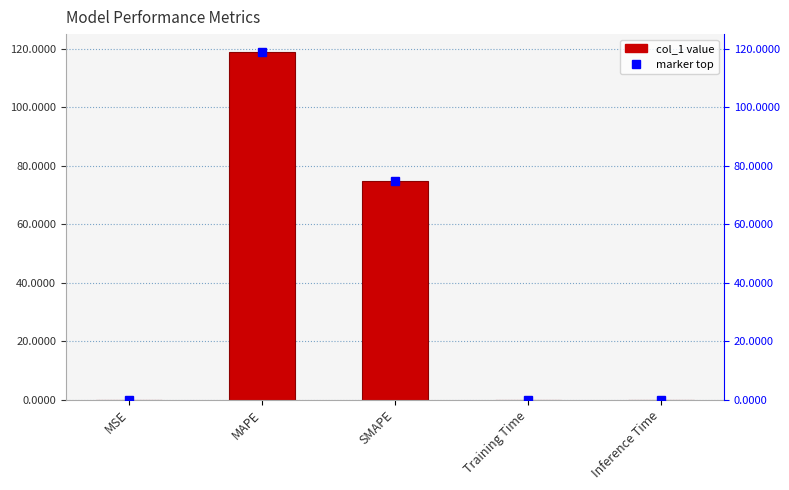

What is the sum of the values at MAPE and Inference Time?

119.0